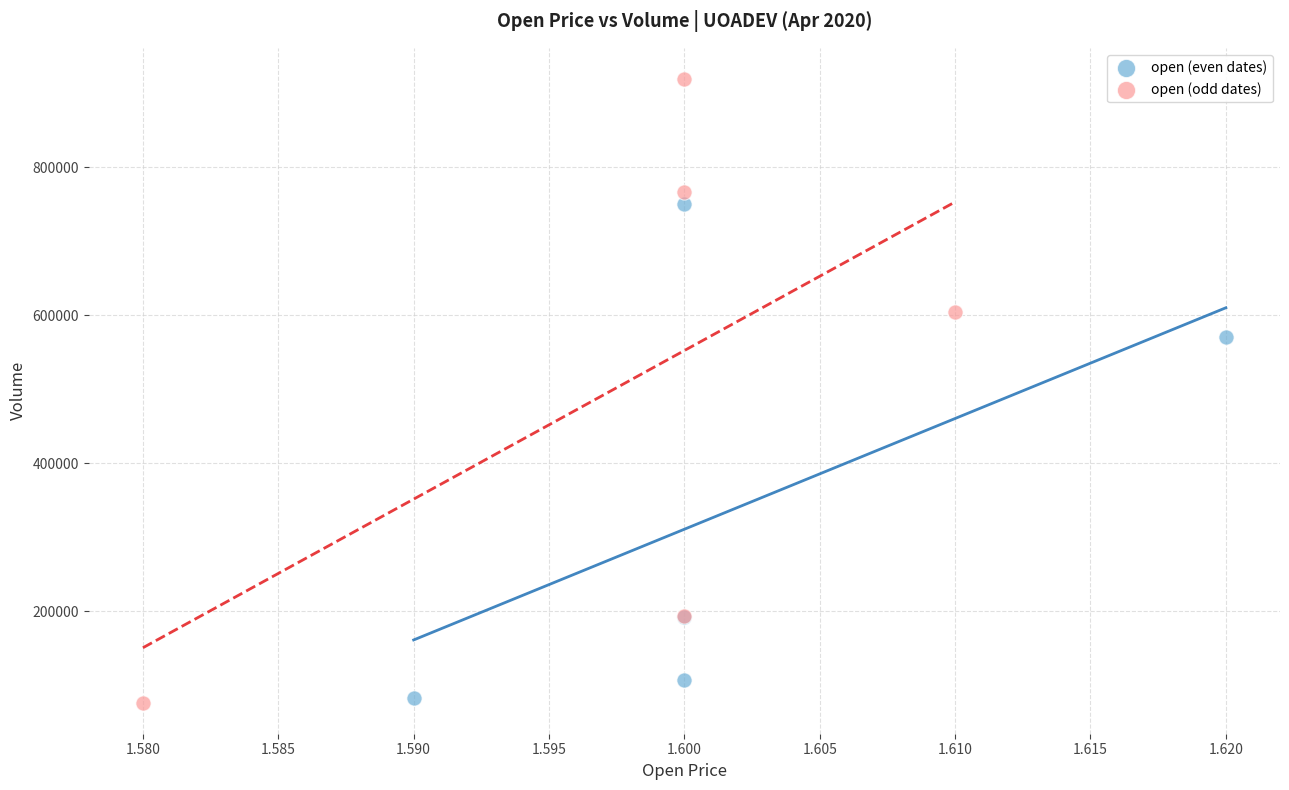

Which series contains the highest Y value?

open (odd dates)